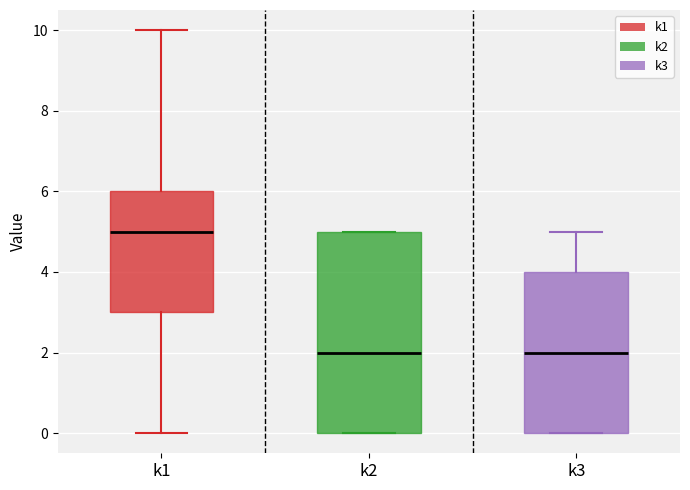

Reading left to right, read every box against the y-axis: the position of its median line, the range the box covers, and the ends of its whiskers. The values are not printed on the chart, so give them approximately, as read against the axis.

k1: median 5, box 3 to 6, whiskers 0 to 10
k2: median 2, box 0 to 5, whiskers 0 to 5
k3: median 2, box 0 to 4, whiskers 0 to 5